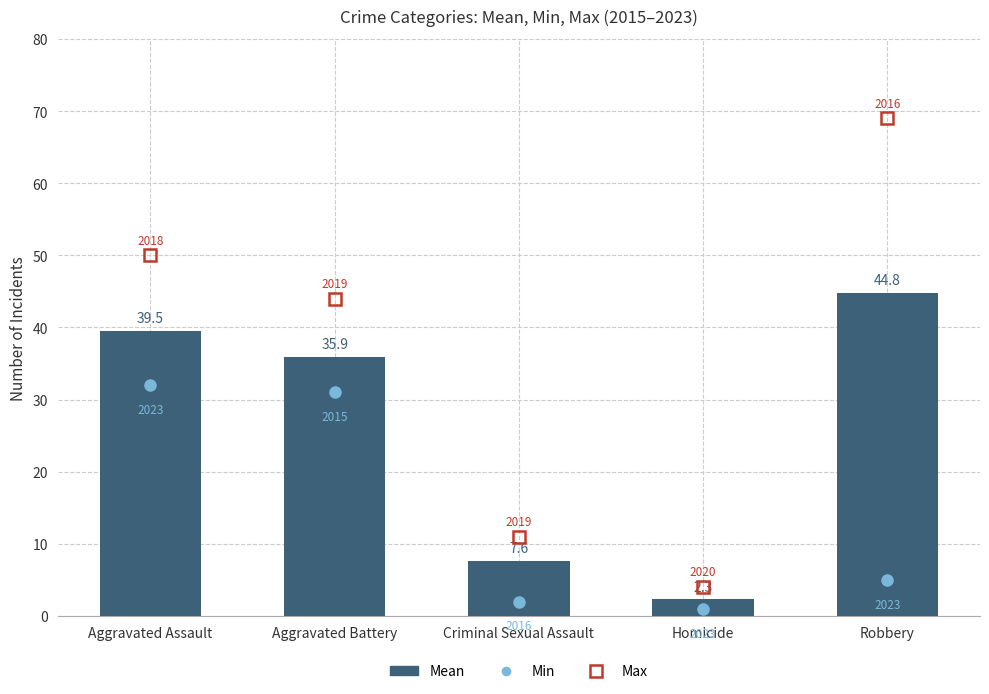

List the labels in order of value, smallest first.

Homicide, Criminal Sexual Assault, Aggravated Battery, Aggravated Assault, Robbery